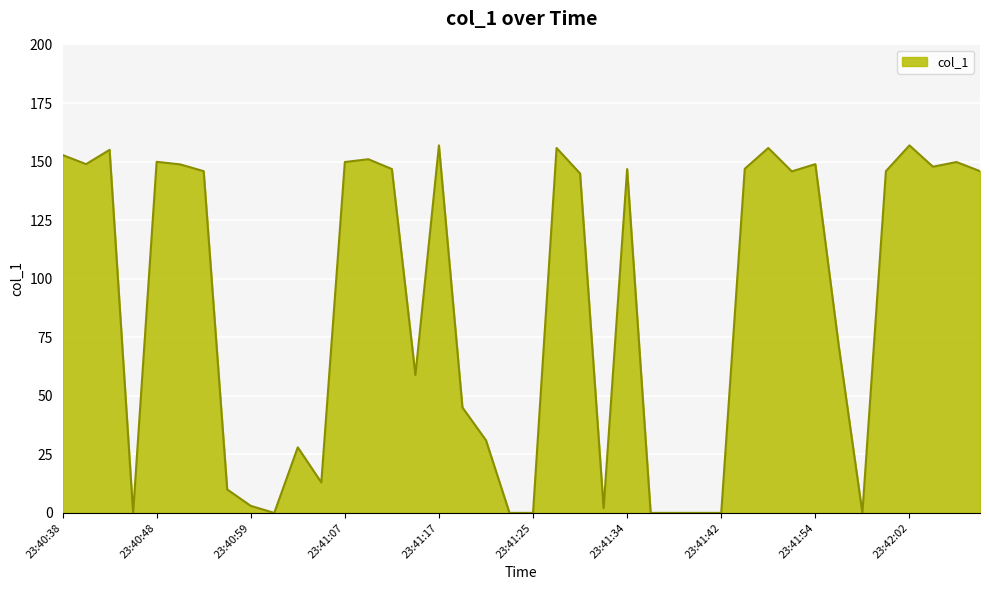

What is the difference between the maximum and minimum values?

156.9